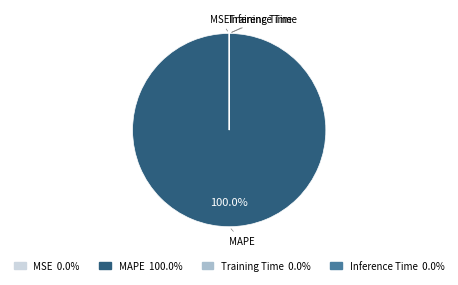

Is there any slice that represents more than half of the pie?

Yes